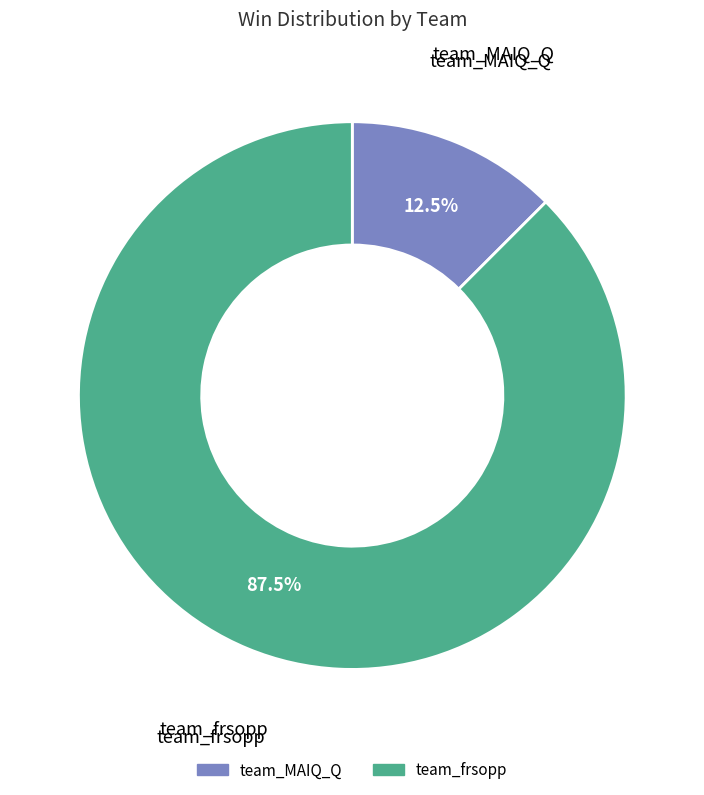

Do team_frsopp and team_MAIQ_Q together represent more than half of the pie?

Yes